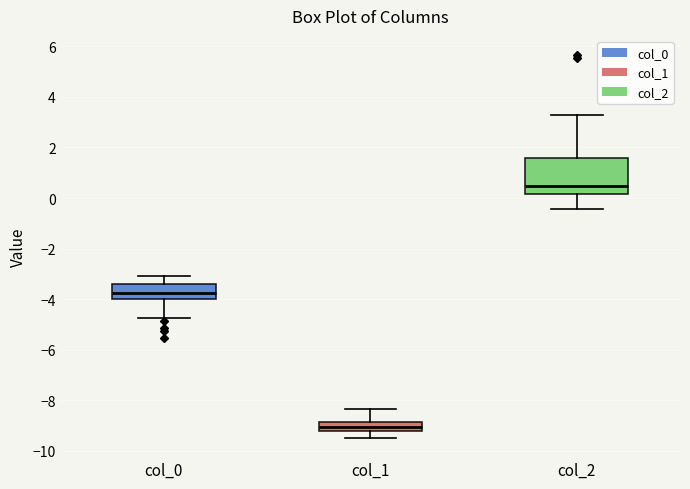

Reading left to right, transcribe this box plot: for each box, give where its median line is, the range the box spans, and where its two whiskers end, as read against the y-axis. The values are not printed on the chart, so give them approximately, as read against the axis.

col_0: median -3.8, box -4.0 to -3.4, whiskers -4.8 to -3.0
col_1: median -9.0, box -9.2 to -8.8, whiskers -9.4 to -8.4
col_2: median 0.4, box 0.2 to 1.6, whiskers -0.4 to 3.4